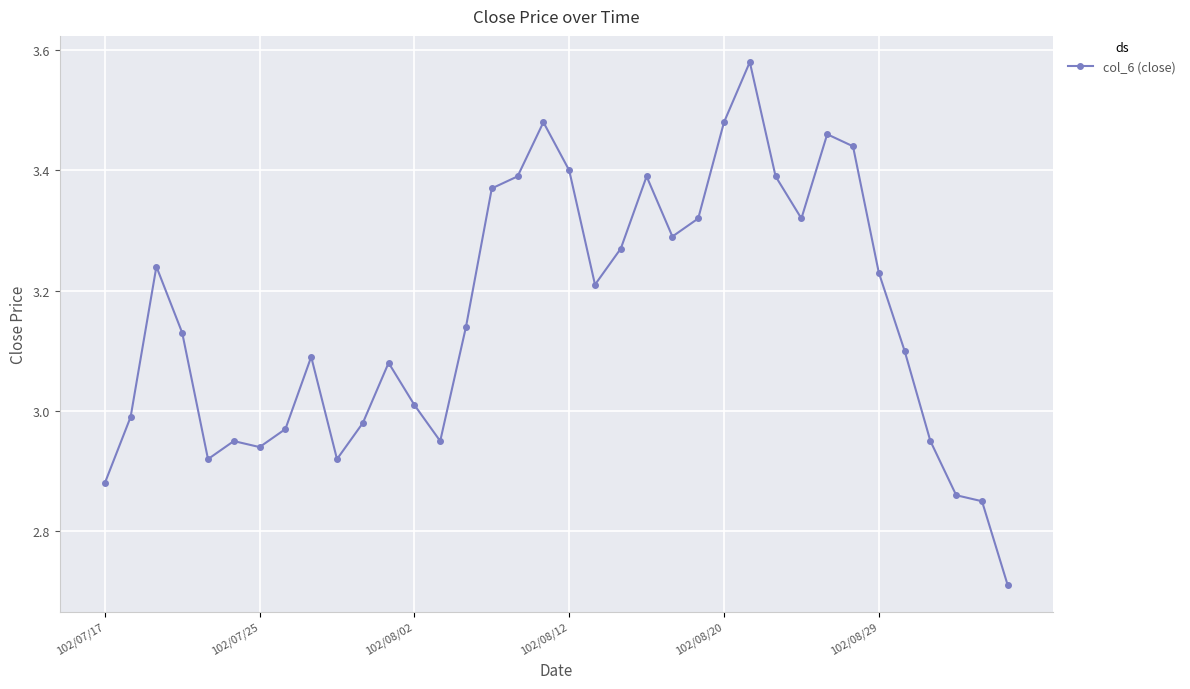

What is the sum of all values?

113.7